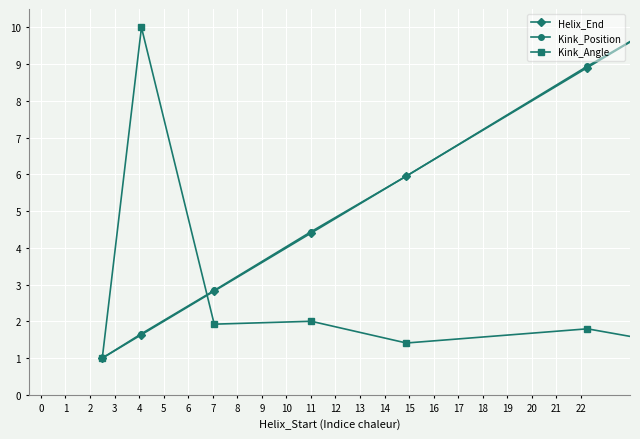

What is the value of the Helix_End point at the 4th from the left?

4.4